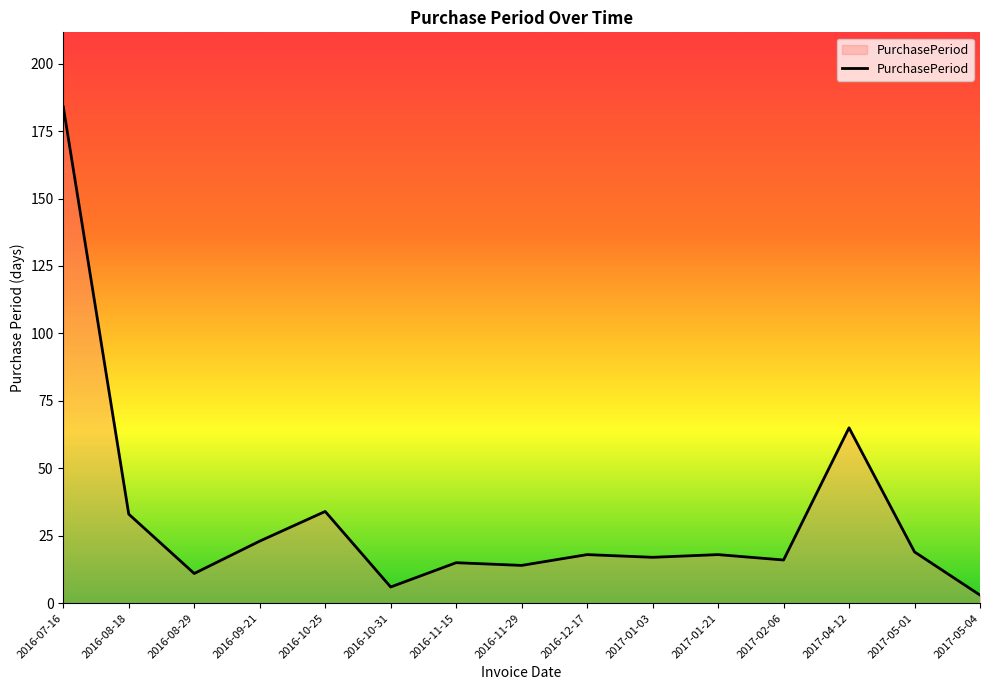

How many lines are shown in the chart?

1